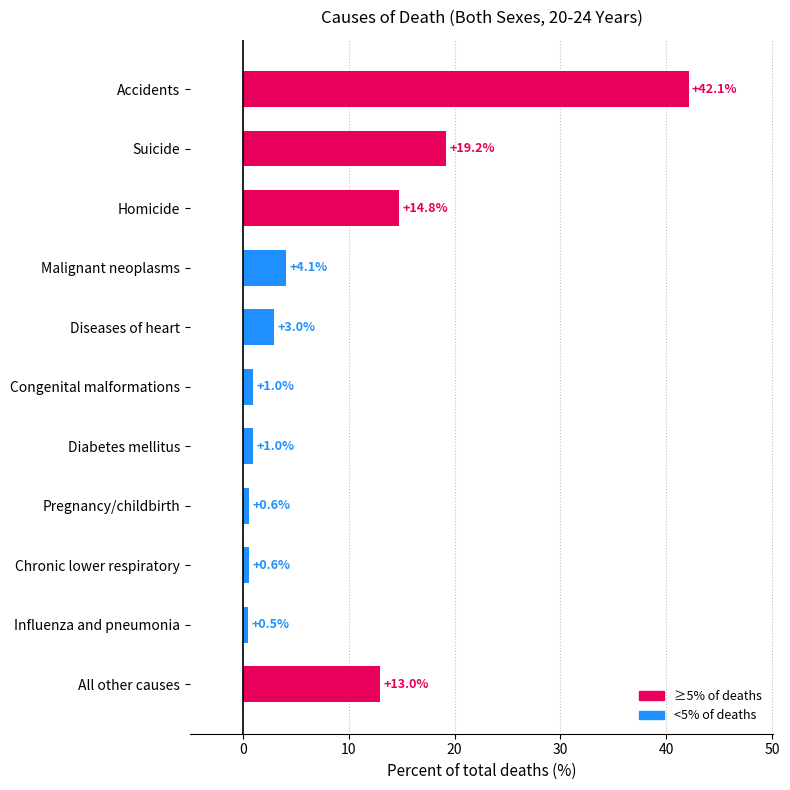

Reading bottom to top, extract all data points from this chart.

All other causes=13.0	Influenza and pneumonia=0.5	Chronic lower respiratory=0.6	Pregnancy/childbirth=0.6	Diabetes mellitus=1.0	Congenital malformations=1.0	Diseases of heart=3.0	Malignant neoplasms=4.1	Homicide=14.8	Suicide=19.2	Accidents=42.1